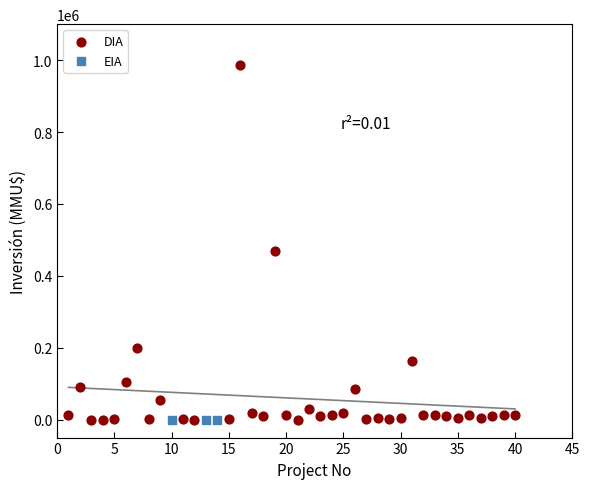

Which series reaches the maximum Y coordinate?

DIA